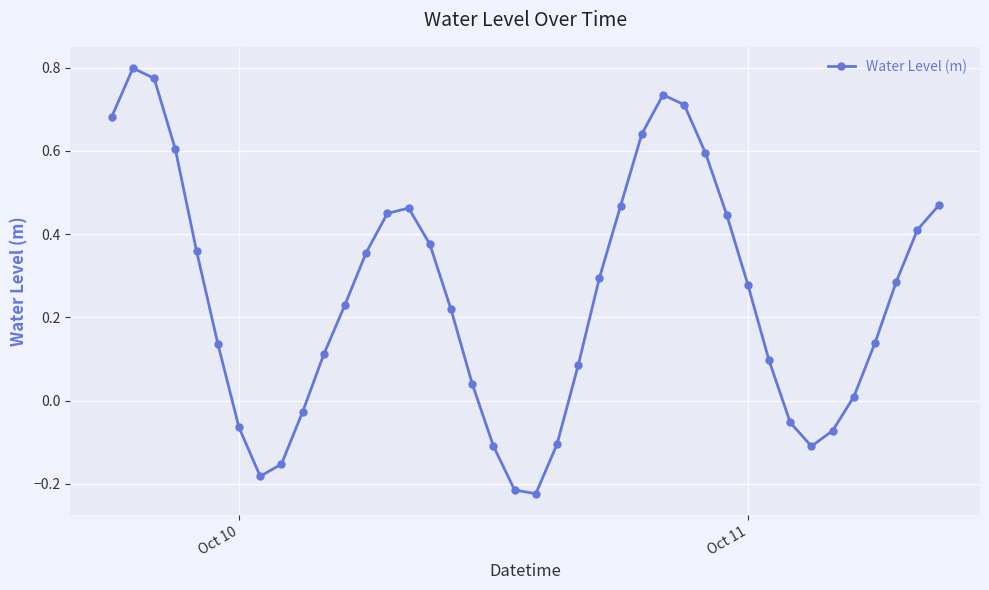

What is the difference between the maximum and second lowest values?

1.0